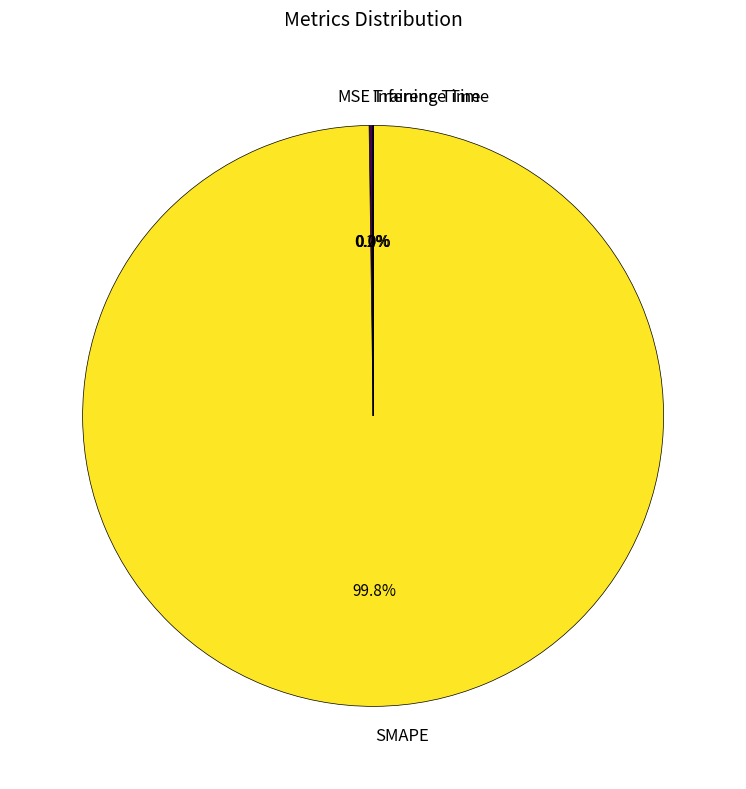

To the nearest percent, what is the average slice percentage?

25%